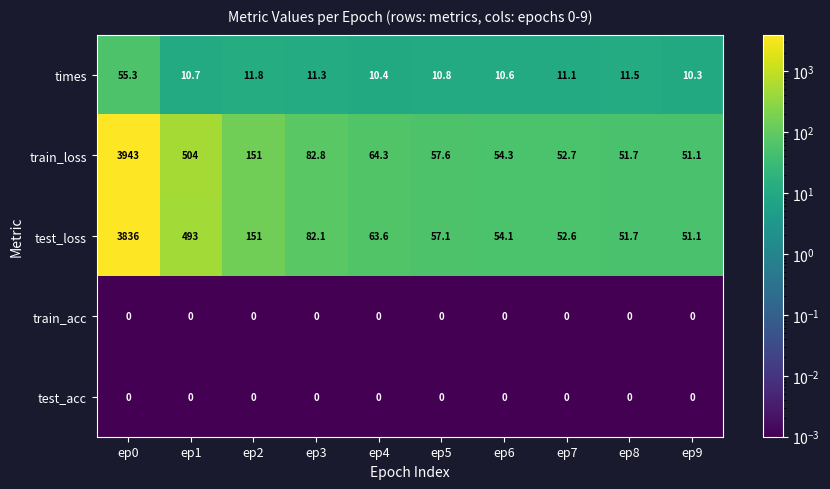

What is the spread (max minus min) of values at ep4?

64.3